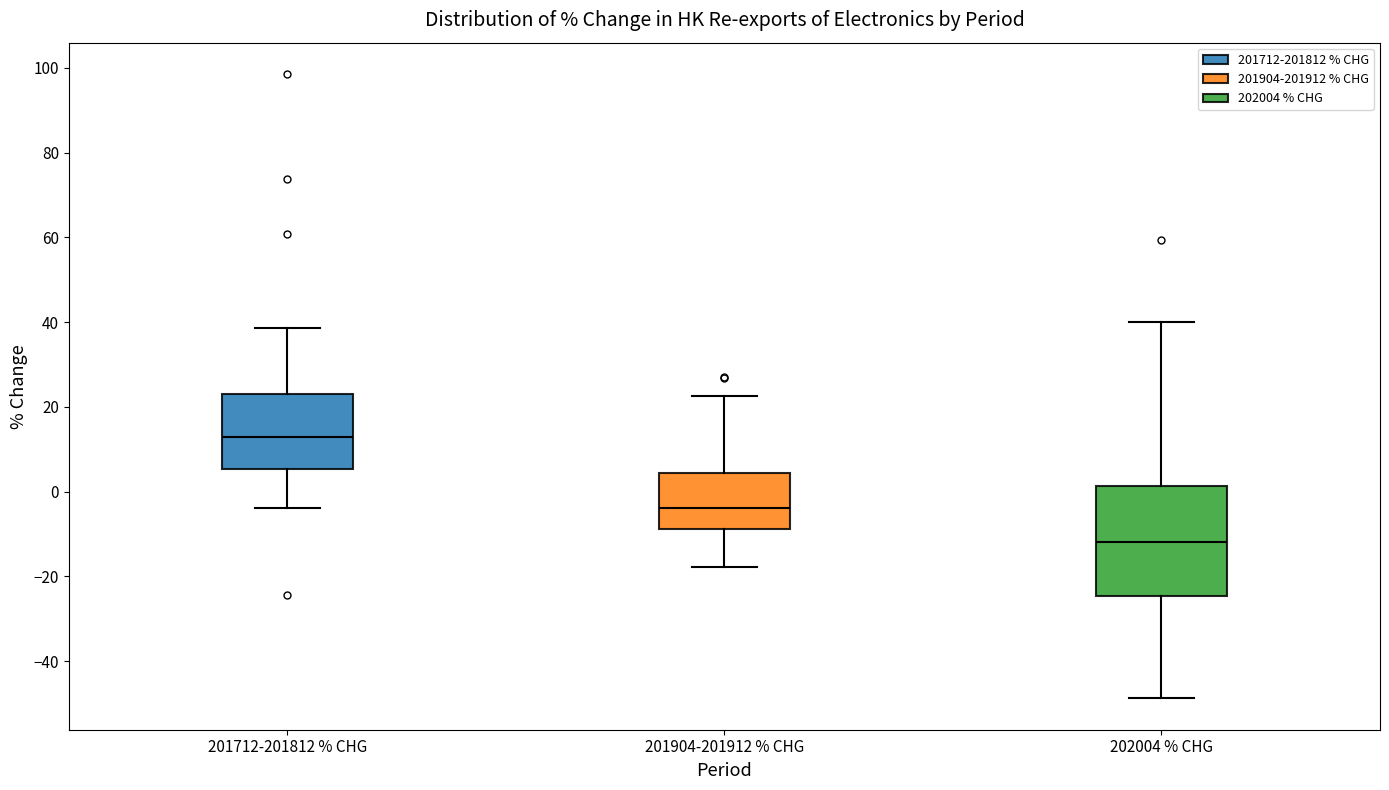

Which box has the highest median line?

201712-201812 % CHG